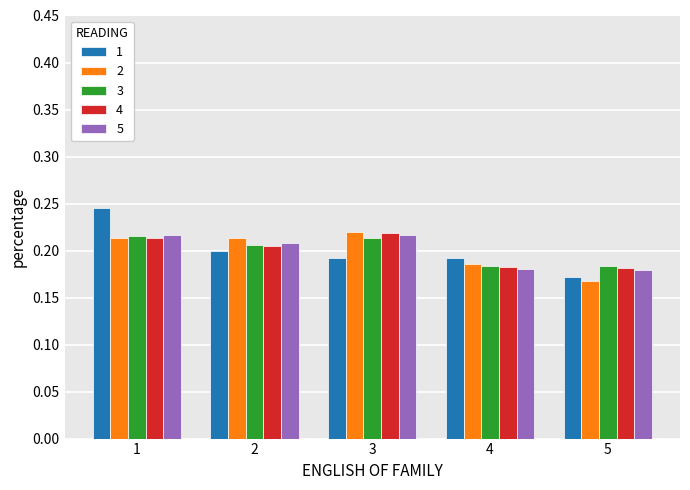

Does the chart contain any negative values?

No